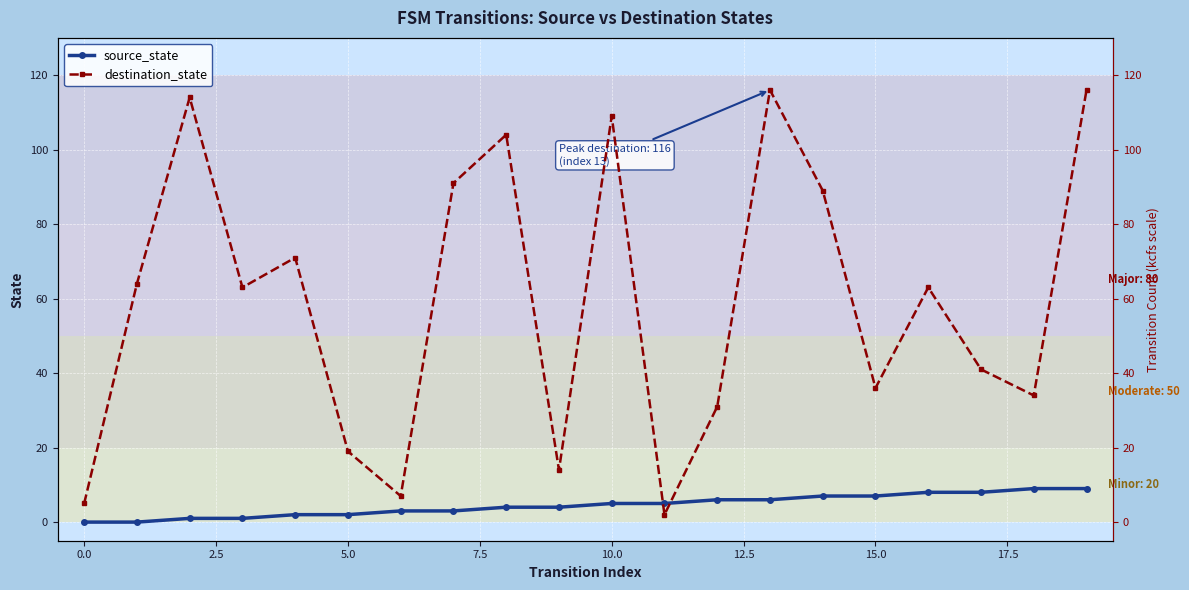

Reading left to right, extract all data points from this chart.

source_state: 0	0	1	1	2	2	3	3	4	4	5	5	6	6	7	7	8	8	9	9
destination_state: 5	64	114	63	71	19	7	91	104	14	109	2	31	116	89	36	63	41	34	116